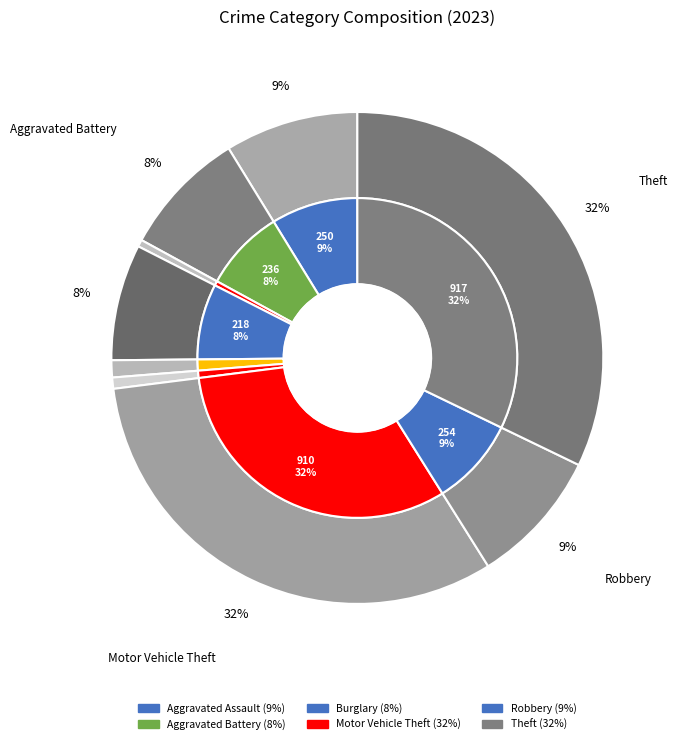

What percentage is the Aggravated Battery slice, to the nearest percent?

8%